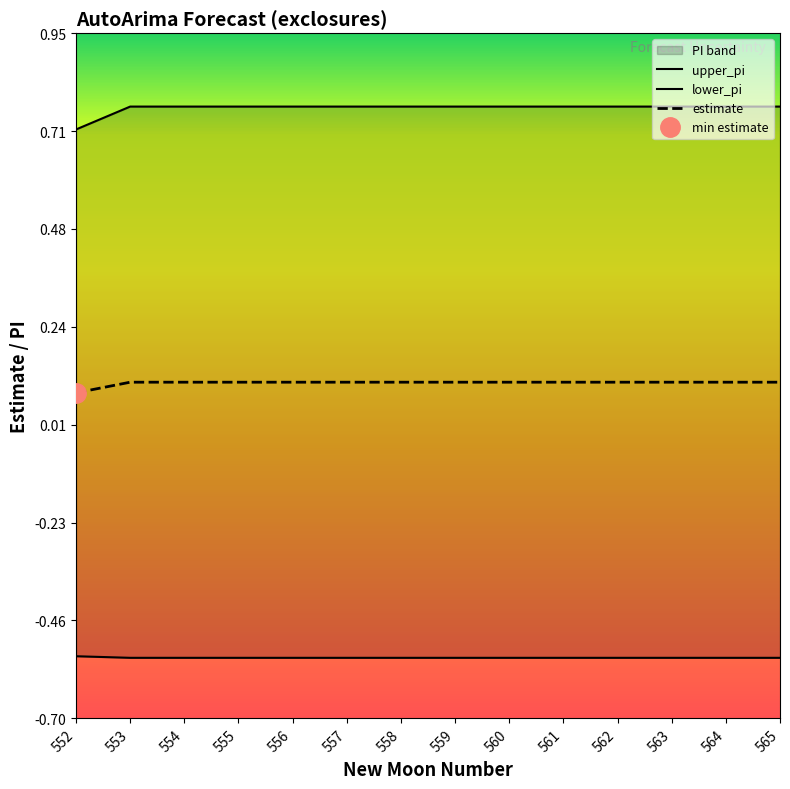

The value of estimate at 554 is 0.1. True or false?

True